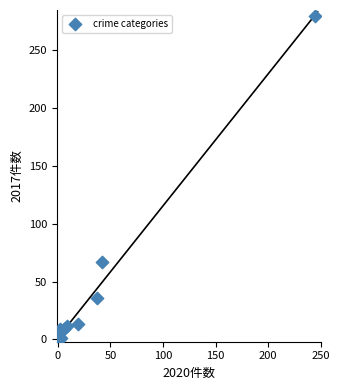

What Y value in the scatter plot is closest to 140?

67